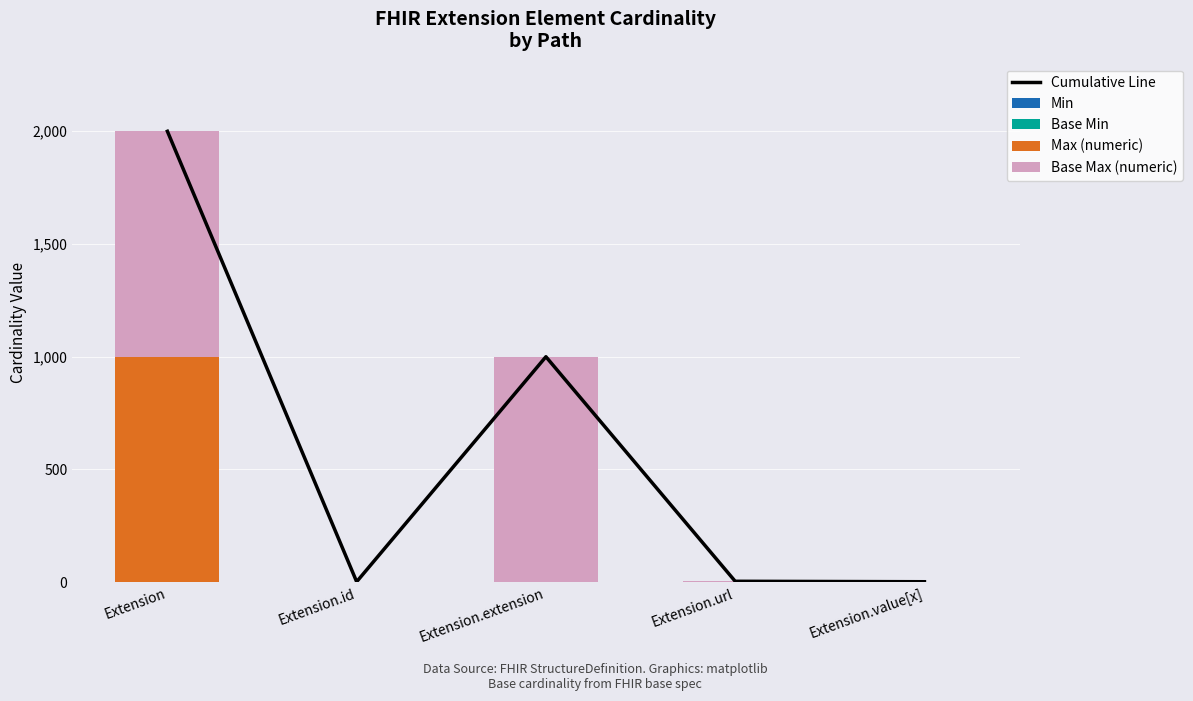

What is the sum of all Base Max (numeric) values?

2001